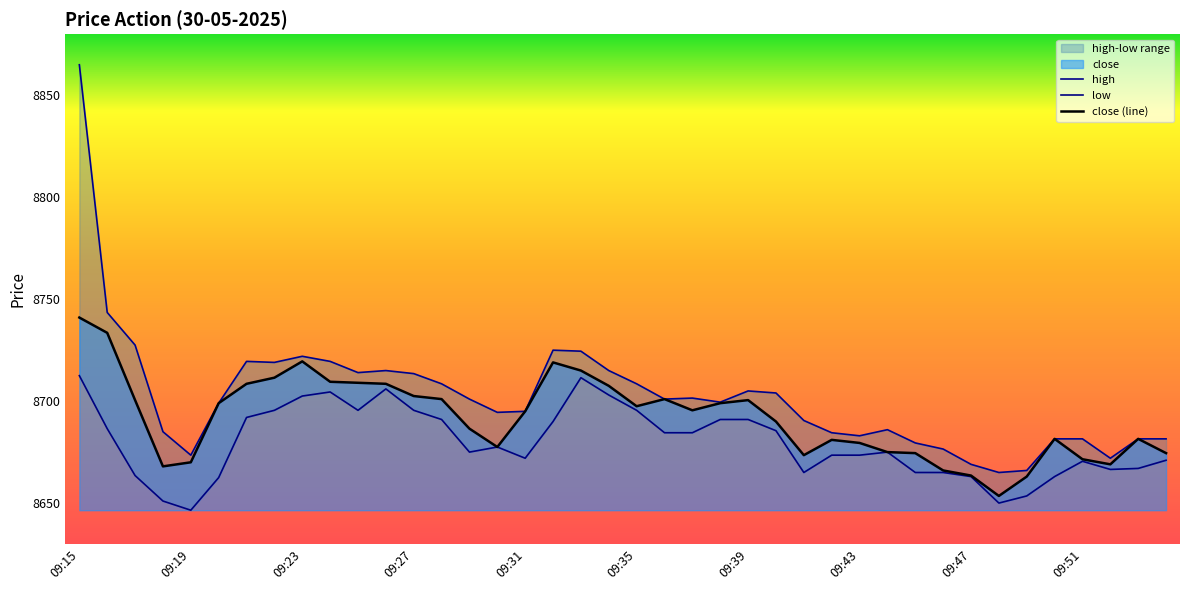

What is the value of the low point at the 23rd from the left?

8684.5